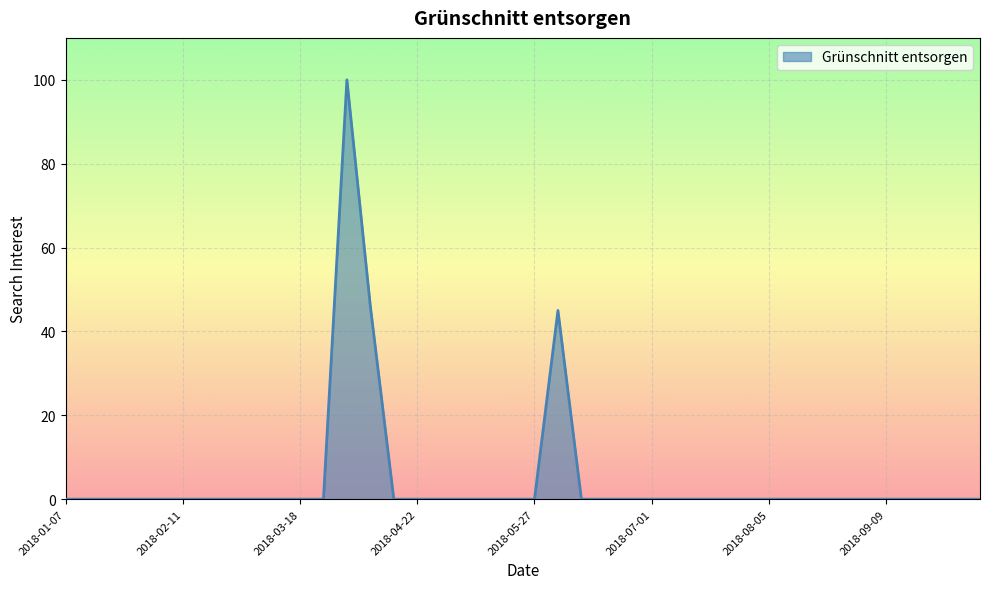

What is the difference between the second highest and minimum values?

46